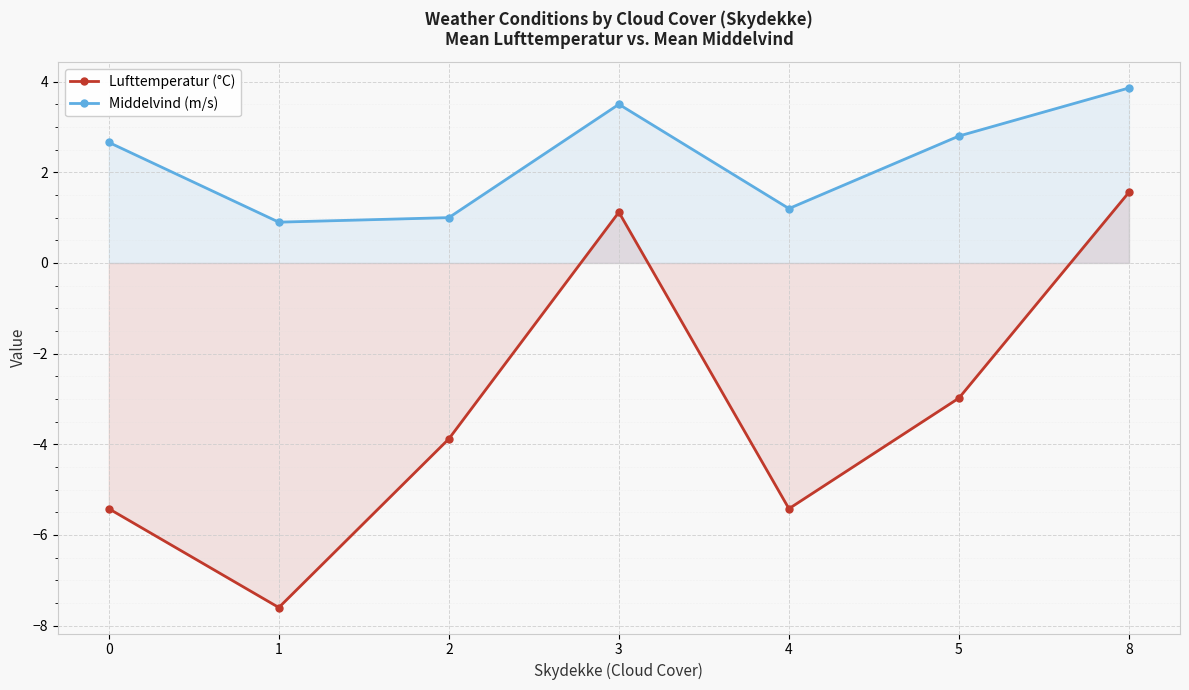

At which category is the sum across all series the highest?

8